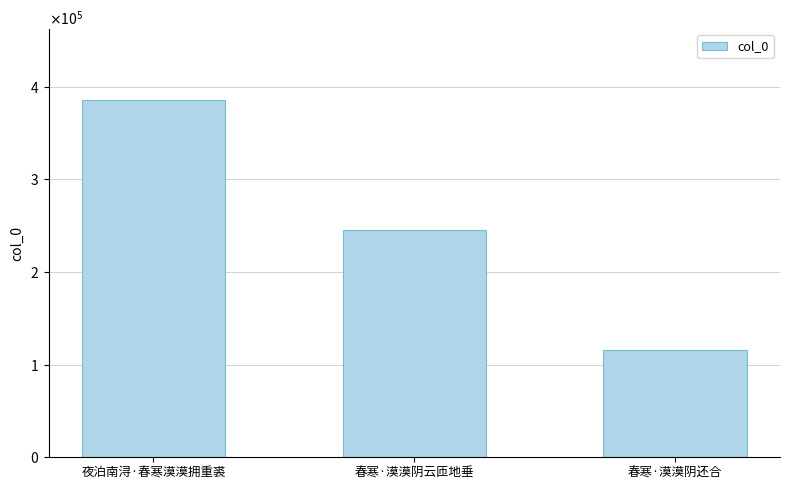

What is the difference between the values at 春寒·漠漠阴云匝地垂 and 夜泊南浔·春寒漠漠拥重裘?

139941